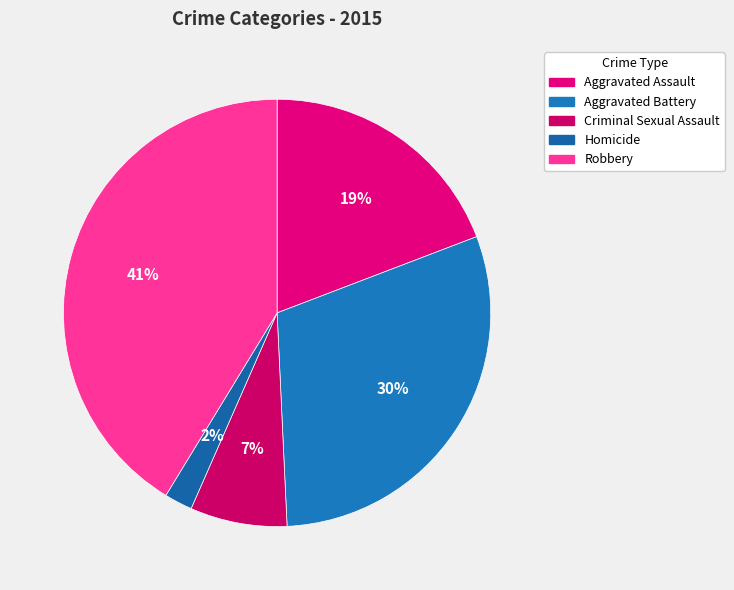

What percentage is the Aggravated Assault slice, to the nearest percent?

19%